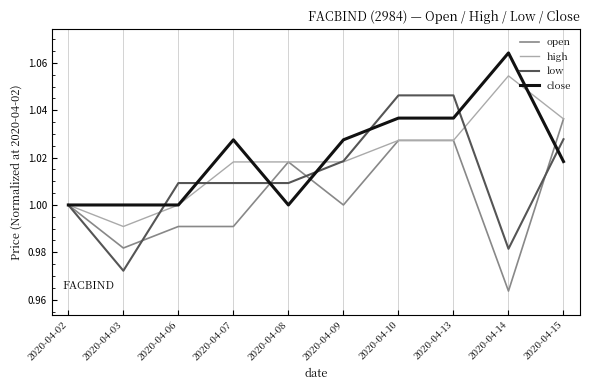

Which category has the lowest value in the low series?

2020-04-03